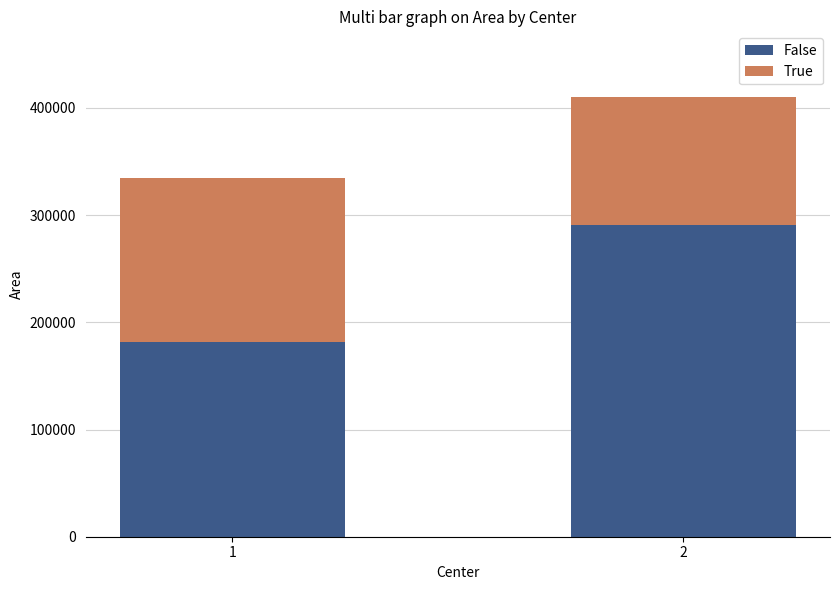

What are all the series names shown in the legend?

False, True